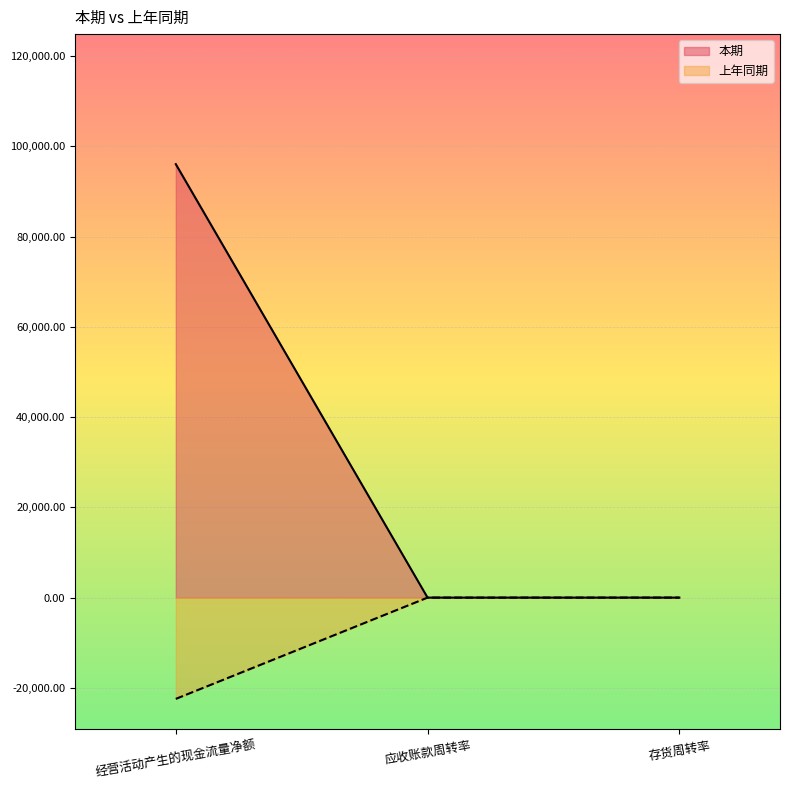

Reading left to right, transcribe all the data shown in this chart.

本期: 96043.6	4.7	6.2
上年同期: -22433.5	4.5	8.6